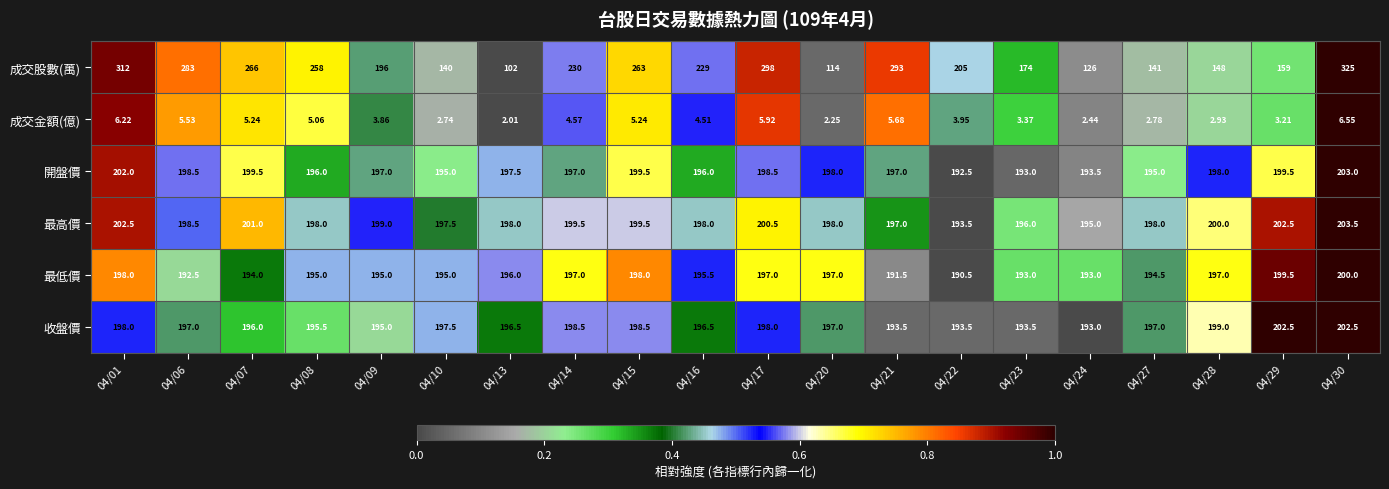

Which series has the largest total across all categories?

成交股數(萬)